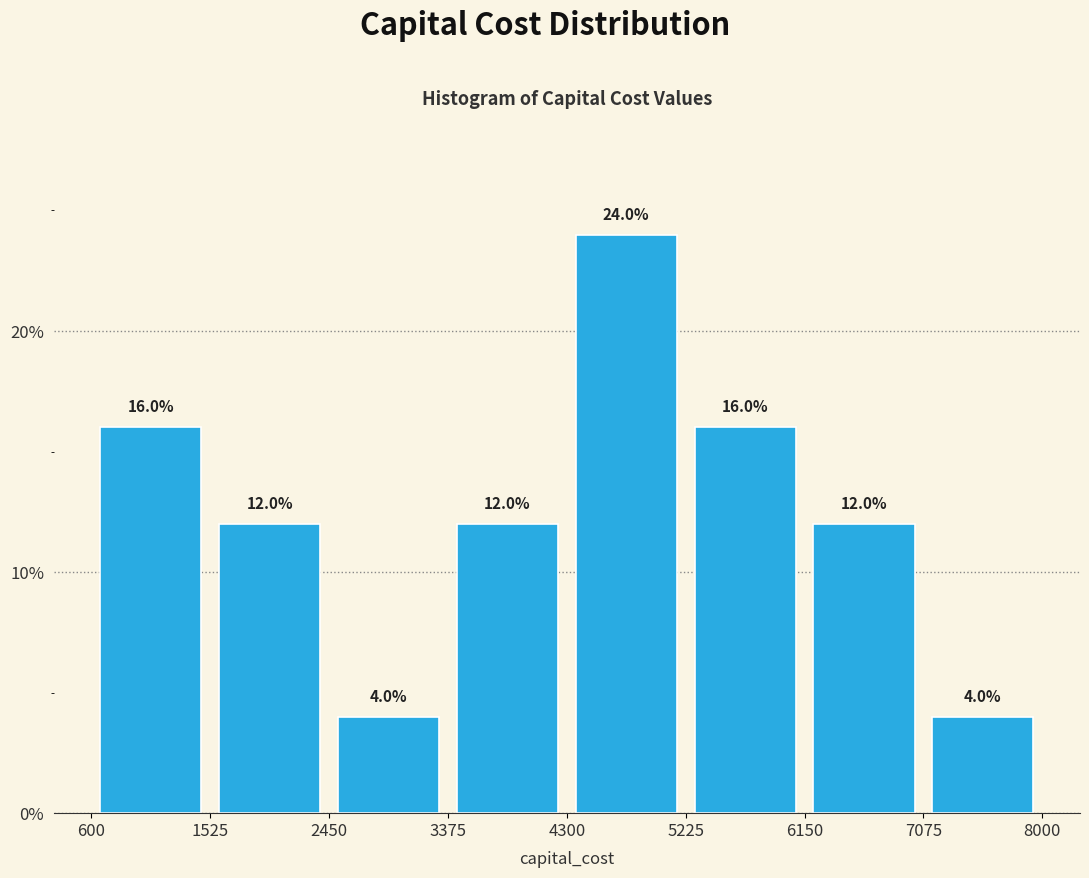

Which range on the x-axis has the tallest bar?

4300 to 5225